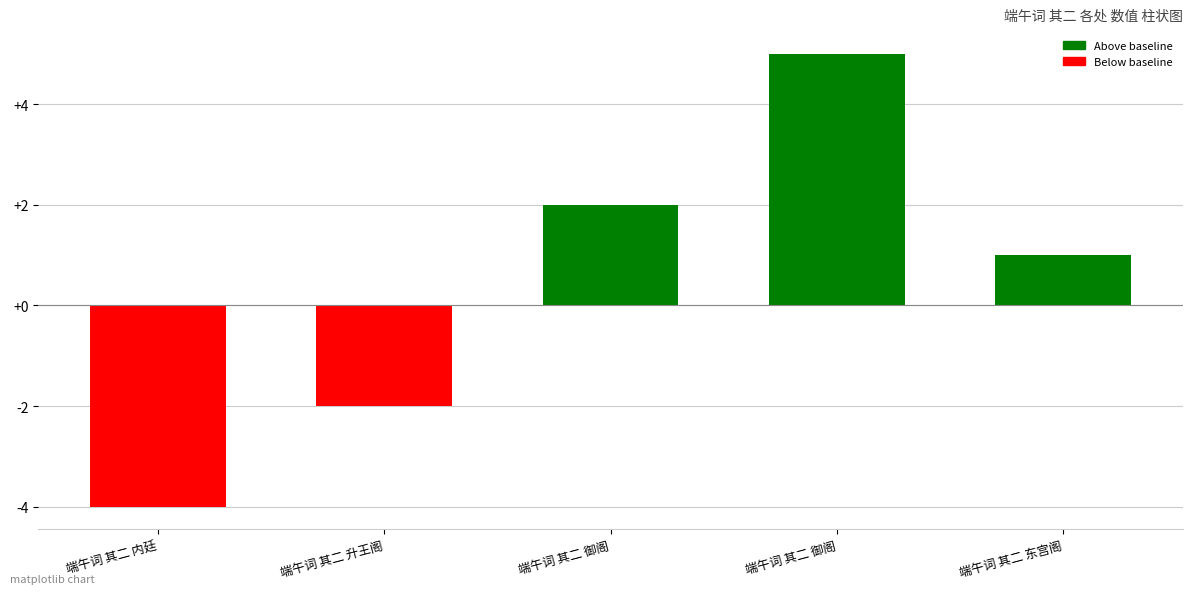

Reading left to right, extract all data points from this chart.

-4	-2	2	5	1